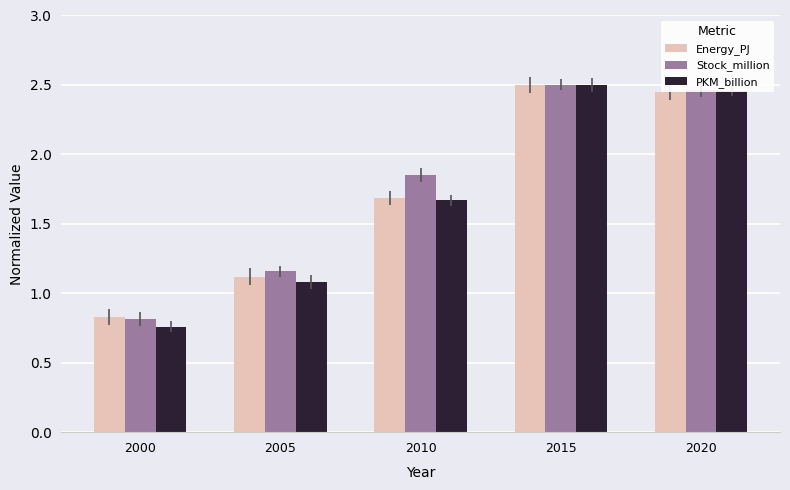

Where does the PKM_billion series first go above 1?

2005